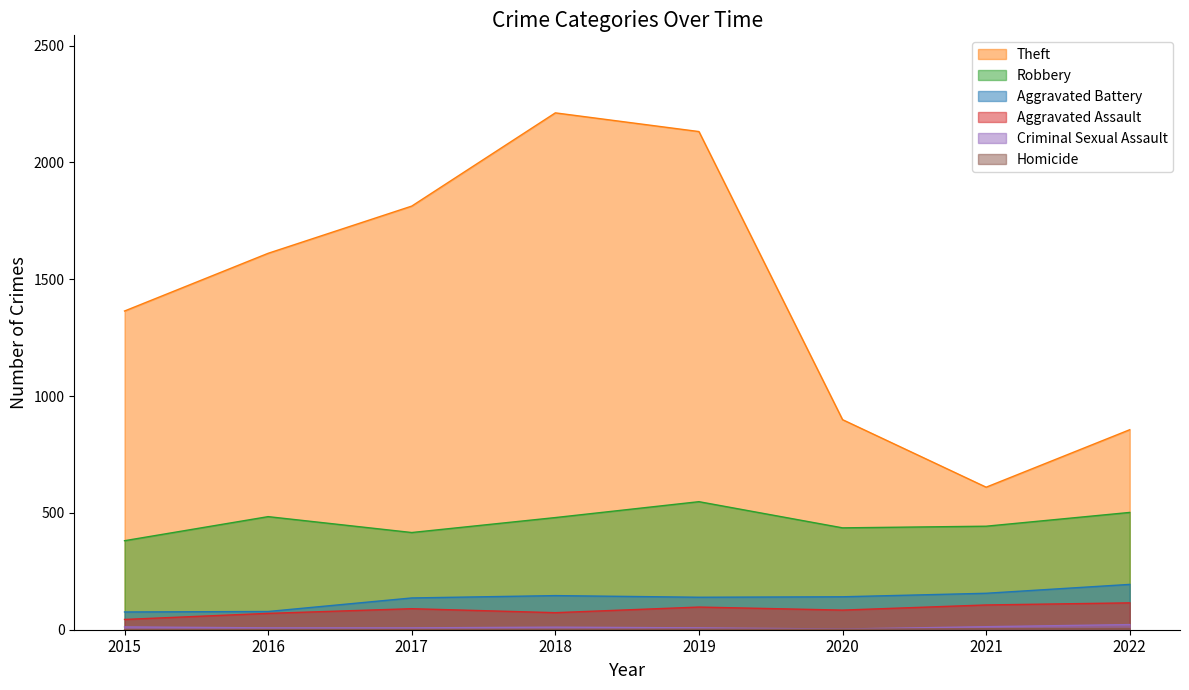

What is the approximate value of Aggravated Assault at 2020?

84